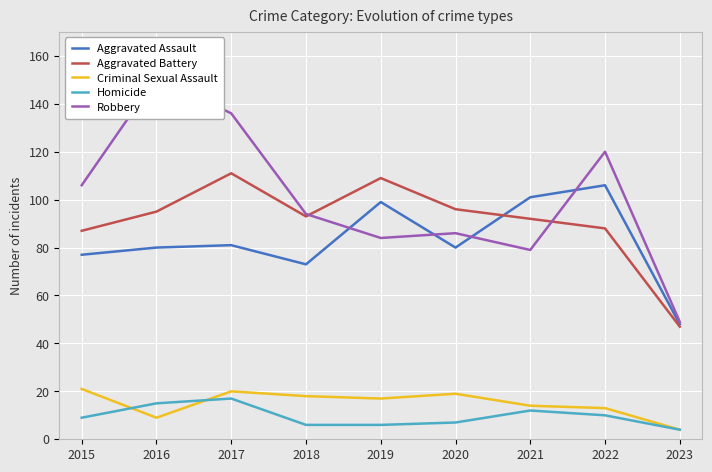

Which has a higher value, 2023 or 2017?

2017